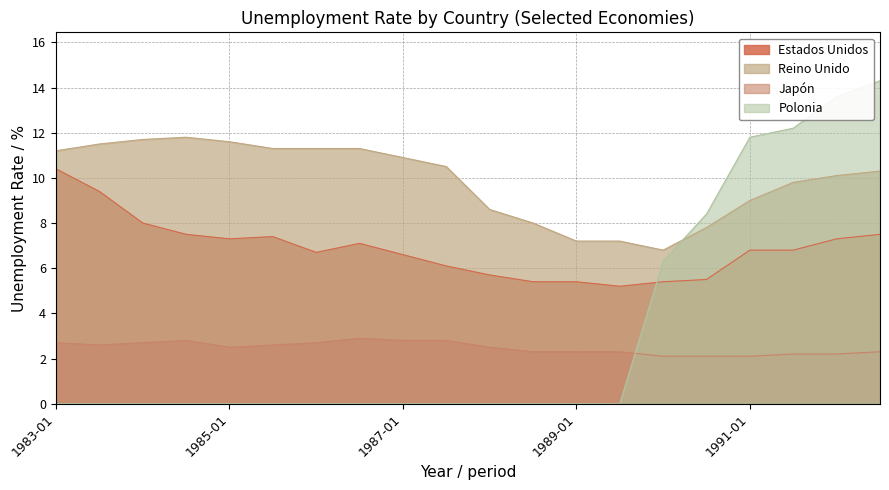

What is the difference between the Japón values at 1986-07 and 1991-07?

0.7